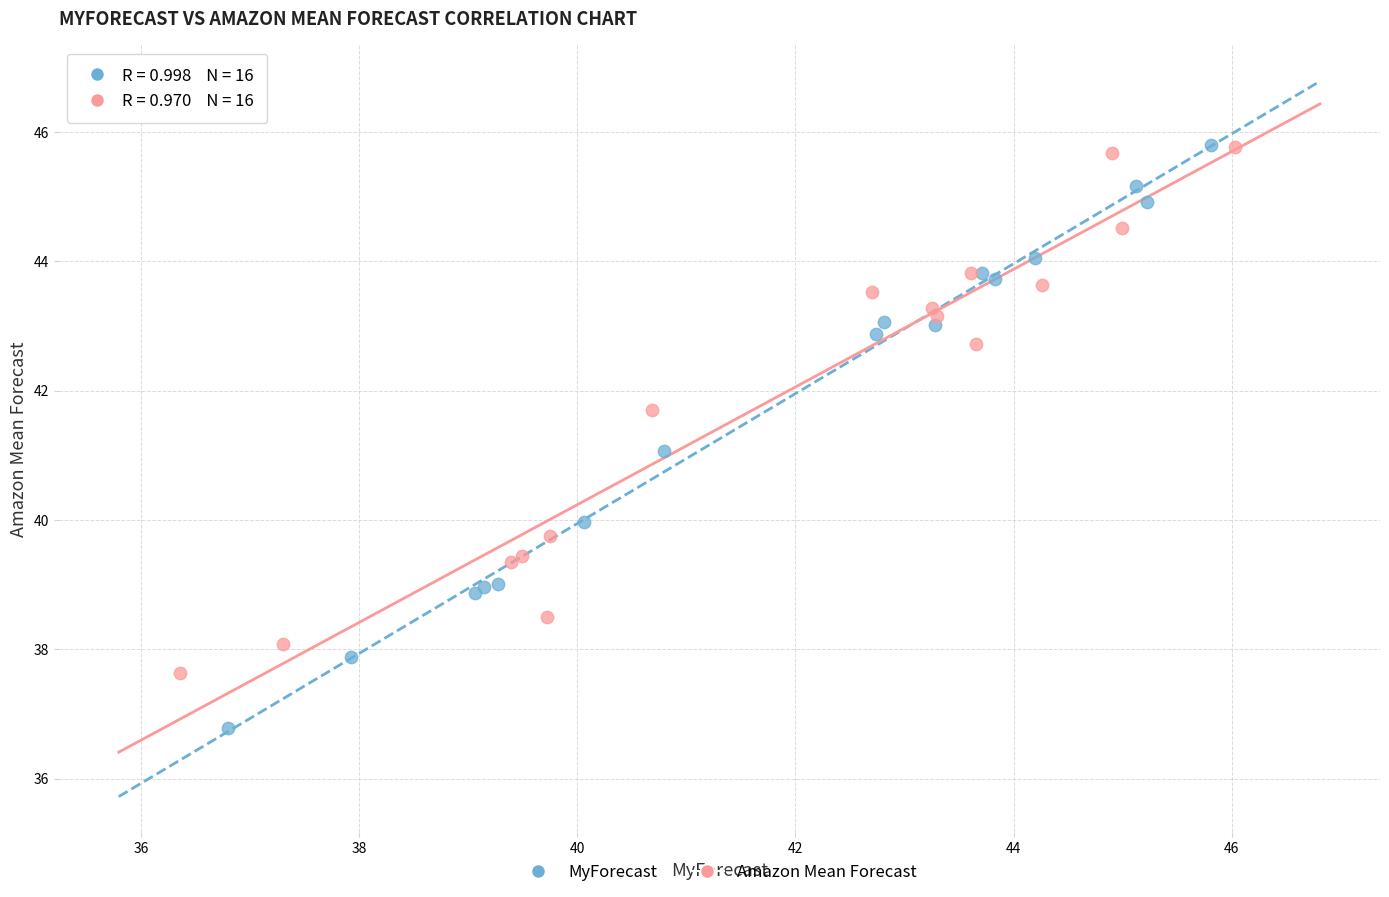

What are all the series names shown in the legend?

MyForecast, Amazon Mean Forecast